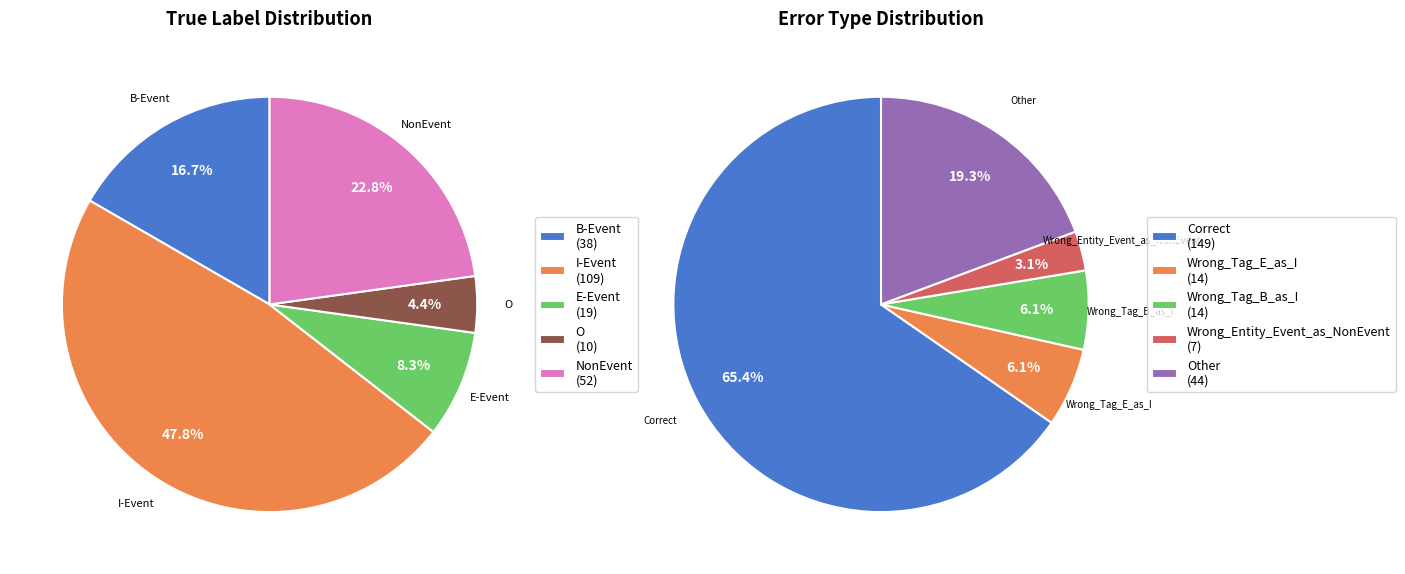

Rank the categories by value from lowest to highest.

Wrong_Entity_Event_as_NonEvent, Wrong_Tag_E_as_I, Wrong_Tag_B_as_I, Other, Correct